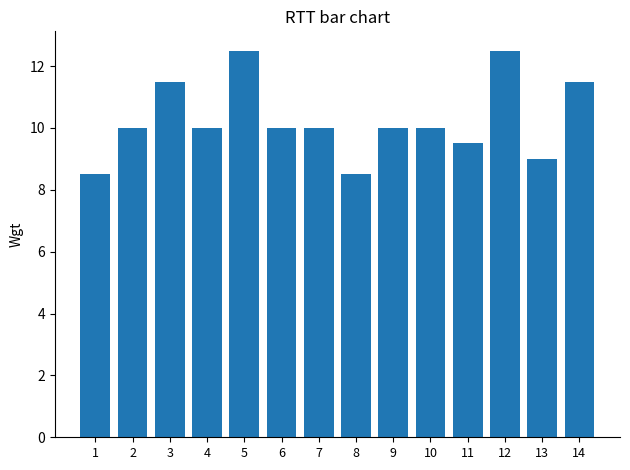

What is the minimum value shown in the chart?

8.5